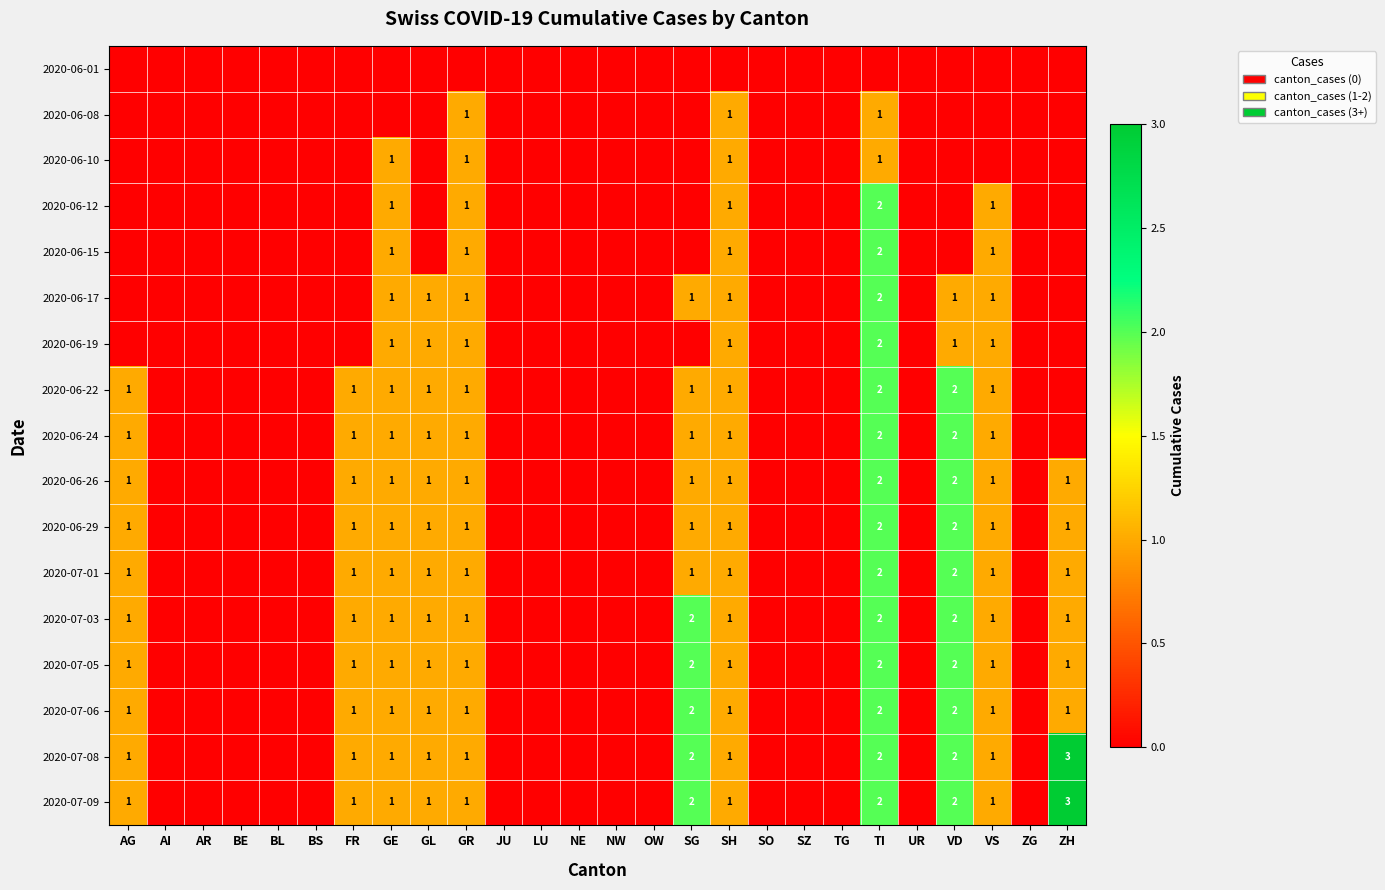

The 2020-07-06 series shows 0 at NW. True or false?

True